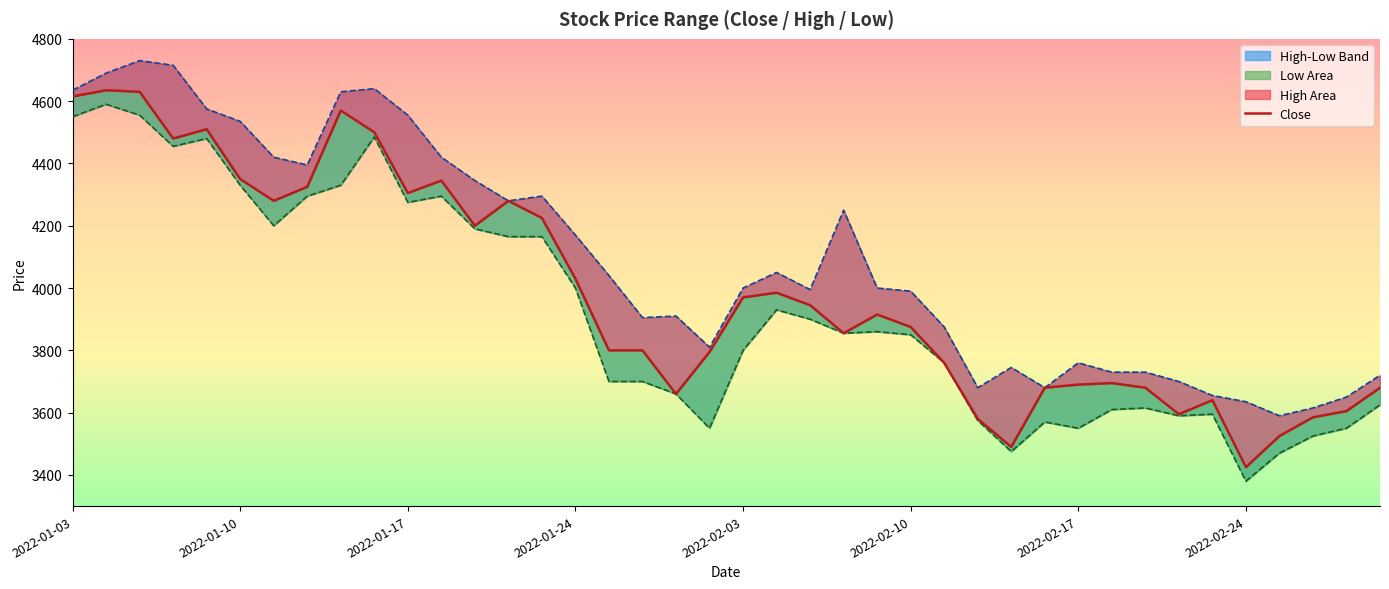

How many values in the Low_line series are below 3855?

20